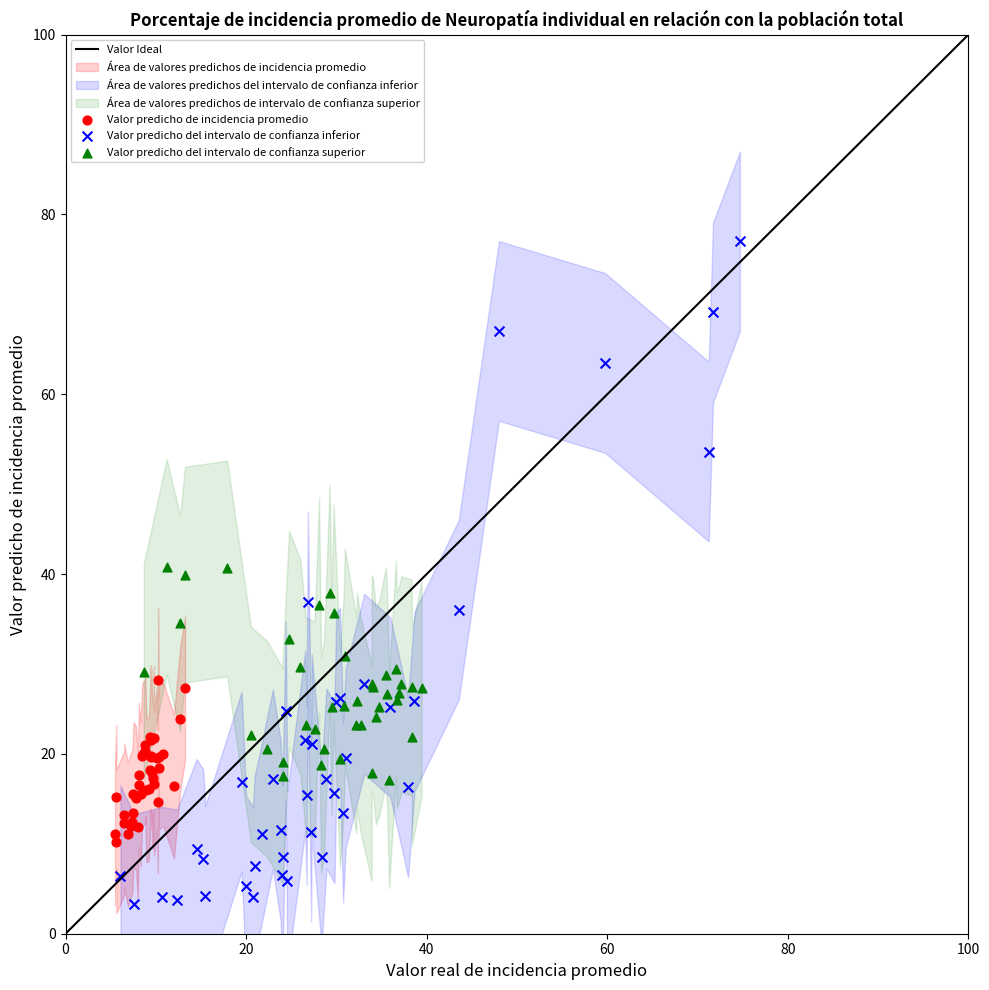

Which series contains the lowest Y value?

Valor predicho del intervalo de confianza inferior